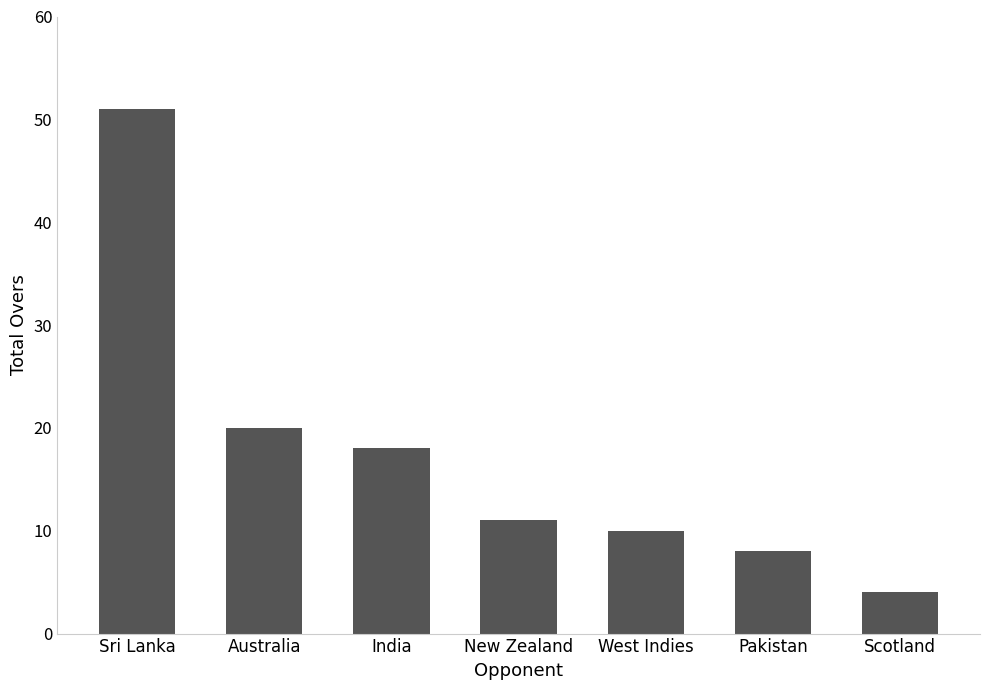

How many bars are there in total?

7